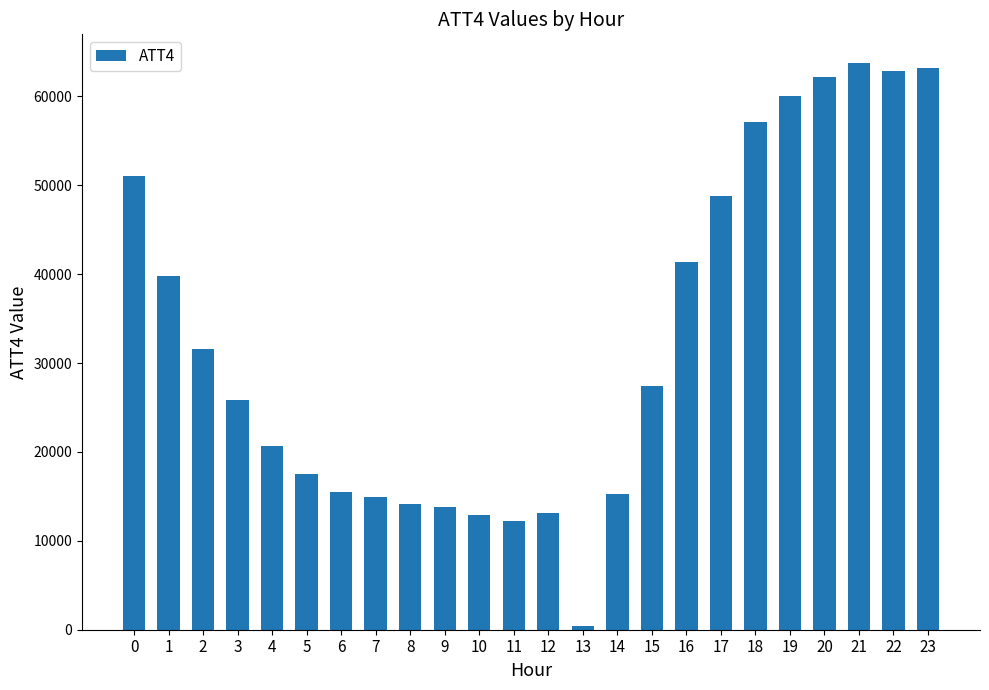

The value at 19 is 60000. True or false?

True